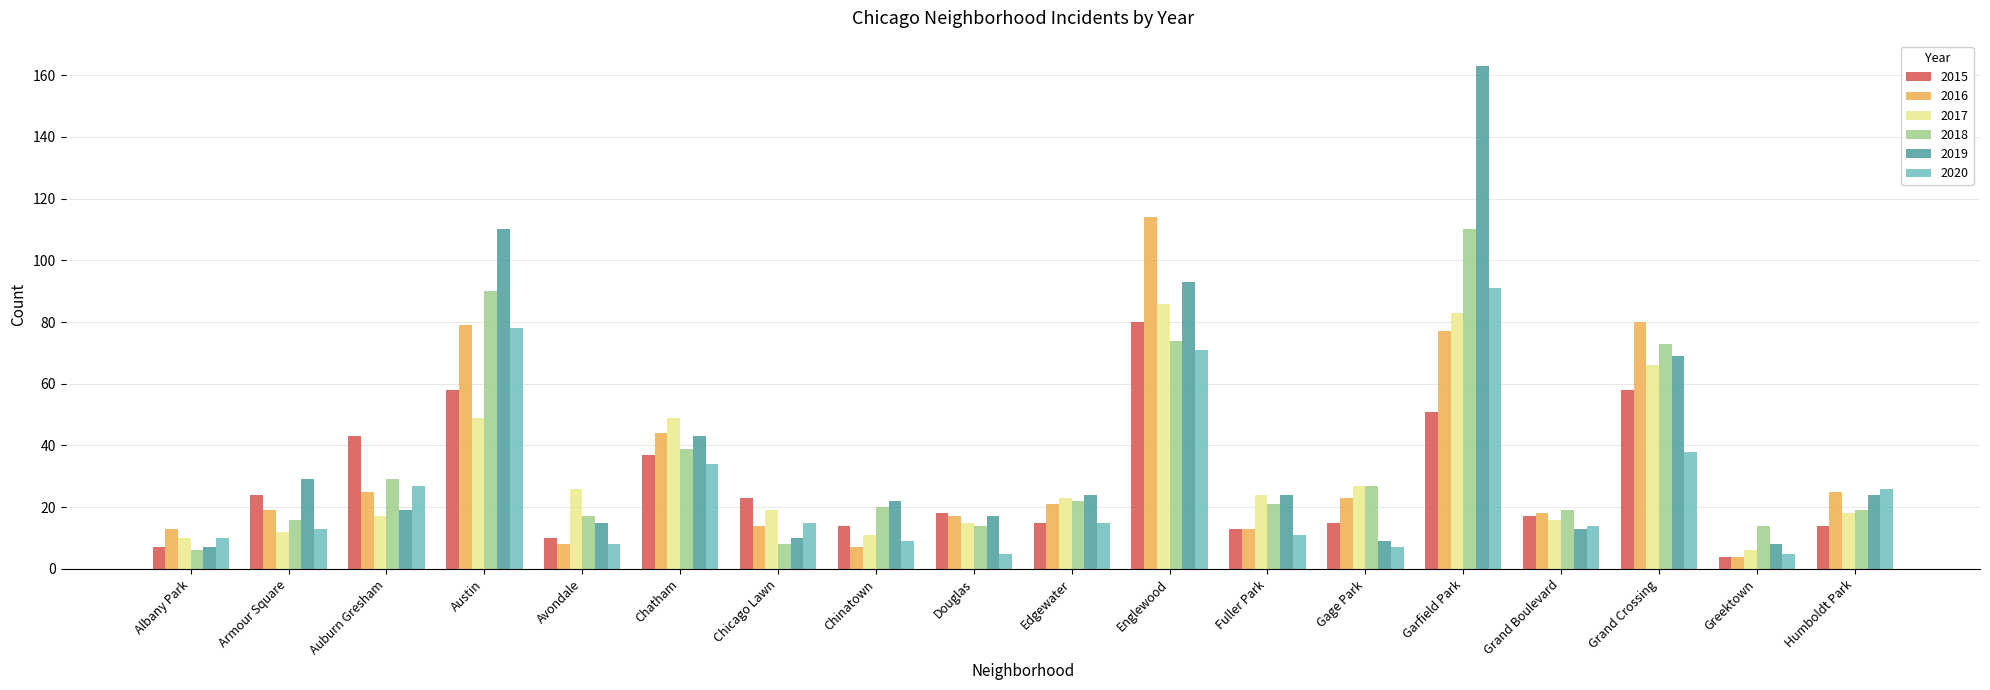

Reading left to right, extract all data points from this chart.

2015: Albany Park=7	Armour Square=24	Auburn Gresham=43	Austin=58	Avondale=10	Chatham=37	Chicago Lawn=23	Chinatown=14	Douglas=18	Edgewater=15	Englewood=80	Fuller Park=13	Gage Park=15	Garfield Park=51	Grand Boulevard=17	Grand Crossing=58	Greektown=4	Humboldt Park=14
2016: Albany Park=13	Armour Square=19	Auburn Gresham=25	Austin=79	Avondale=8	Chatham=44	Chicago Lawn=14	Chinatown=7	Douglas=17	Edgewater=21	Englewood=114	Fuller Park=13	Gage Park=23	Garfield Park=77	Grand Boulevard=18	Grand Crossing=80	Greektown=4	Humboldt Park=25
2017: Albany Park=10	Armour Square=12	Auburn Gresham=17	Austin=49	Avondale=26	Chatham=49	Chicago Lawn=19	Chinatown=11	Douglas=15	Edgewater=23	Englewood=86	Fuller Park=24	Gage Park=27	Garfield Park=83	Grand Boulevard=16	Grand Crossing=66	Greektown=6	Humboldt Park=18
2018: Albany Park=6	Armour Square=16	Auburn Gresham=29	Austin=90	Avondale=17	Chatham=39	Chicago Lawn=8	Chinatown=20	Douglas=14	Edgewater=22	Englewood=74	Fuller Park=21	Gage Park=27	Garfield Park=110	Grand Boulevard=19	Grand Crossing=73	Greektown=14	Humboldt Park=19
2019: Albany Park=7	Armour Square=29	Auburn Gresham=19	Austin=110	Avondale=15	Chatham=43	Chicago Lawn=10	Chinatown=22	Douglas=17	Edgewater=24	Englewood=93	Fuller Park=24	Gage Park=9	Garfield Park=163	Grand Boulevard=13	Grand Crossing=69	Greektown=8	Humboldt Park=24
2020: Albany Park=10	Armour Square=13	Auburn Gresham=27	Austin=78	Avondale=8	Chatham=34	Chicago Lawn=15	Chinatown=9	Douglas=5	Edgewater=15	Englewood=71	Fuller Park=11	Gage Park=7	Garfield Park=91	Grand Boulevard=14	Grand Crossing=38	Greektown=5	Humboldt Park=26